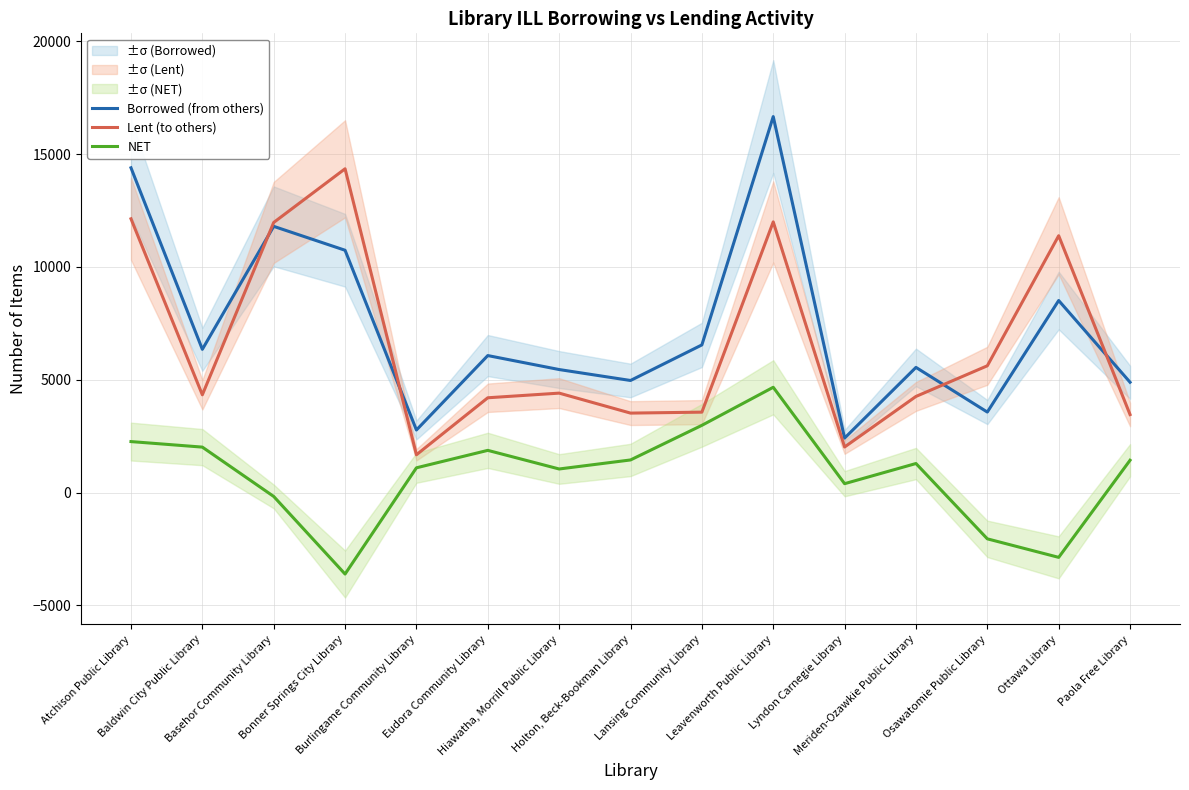

How many interior local valleys does the NET series have?

4